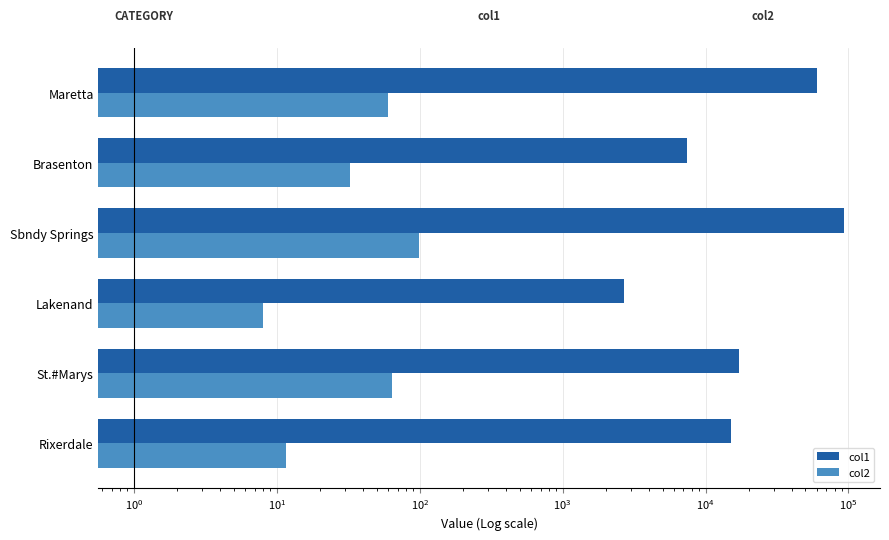

What is the difference between the maximum and minimum values in the col2 series?

91.1